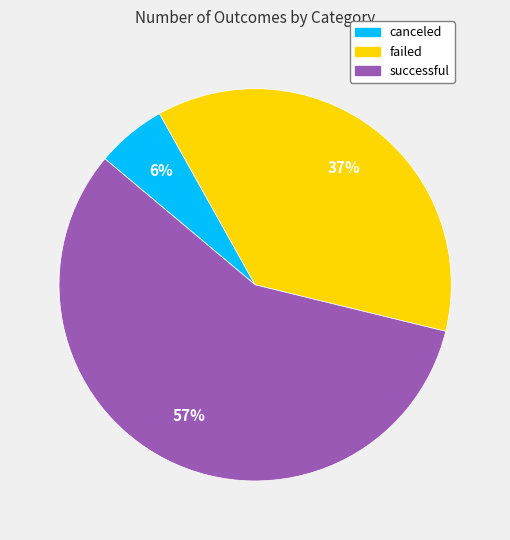

Does any single category account for the majority?

Yes